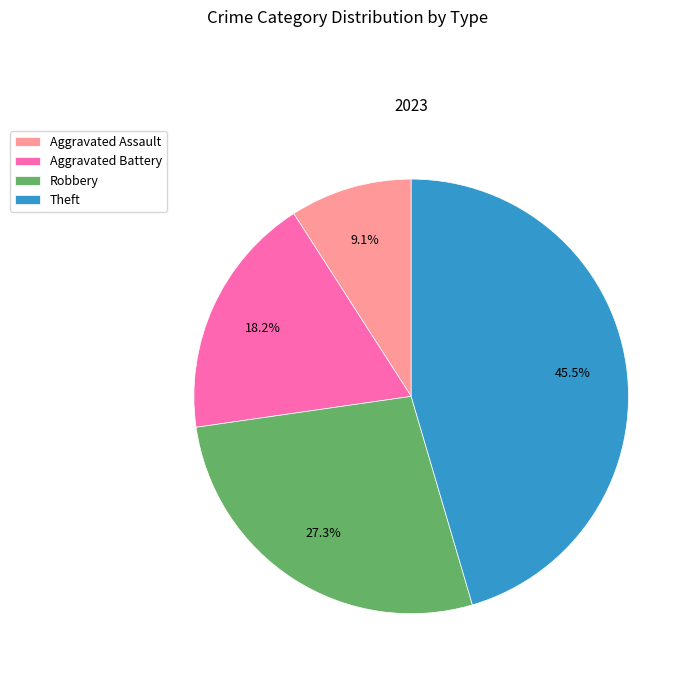

Between Aggravated Battery and Theft, which is larger?

Theft